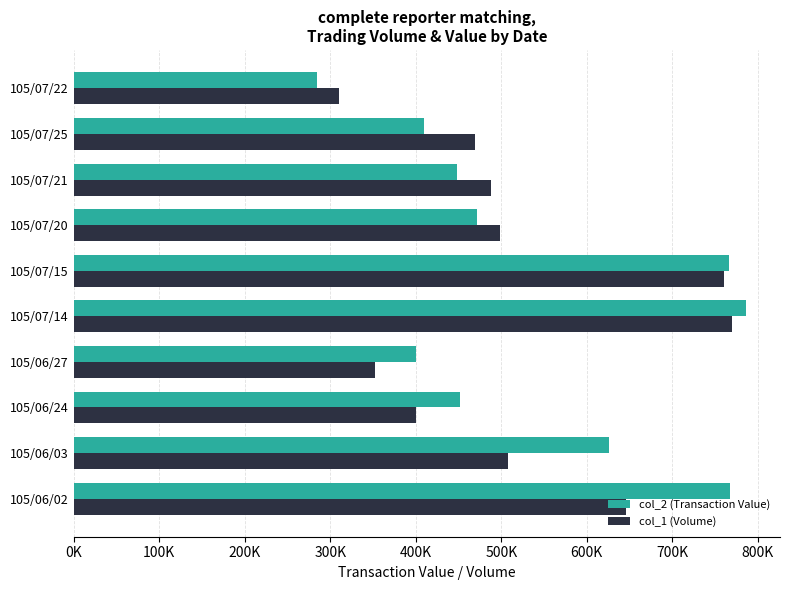

What is the difference between the maximum and minimum values in the col_1 (Volume) series?

460000